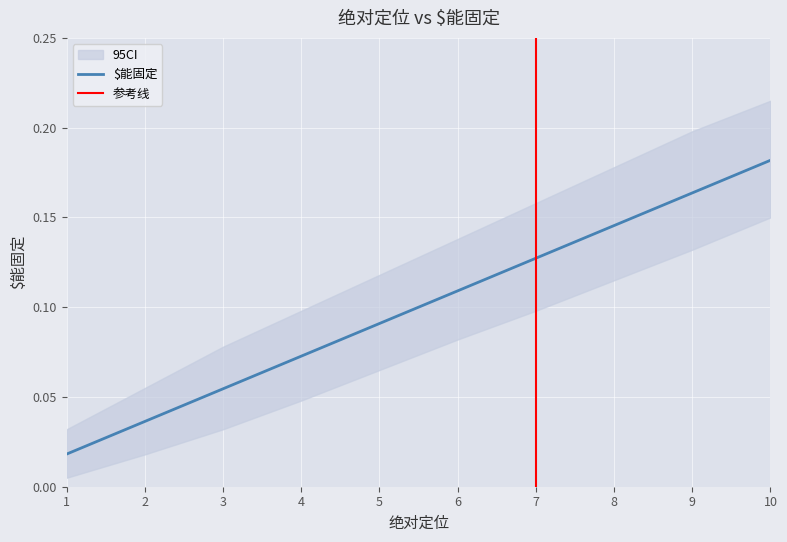

Where is the data nearest to the value 0?

1